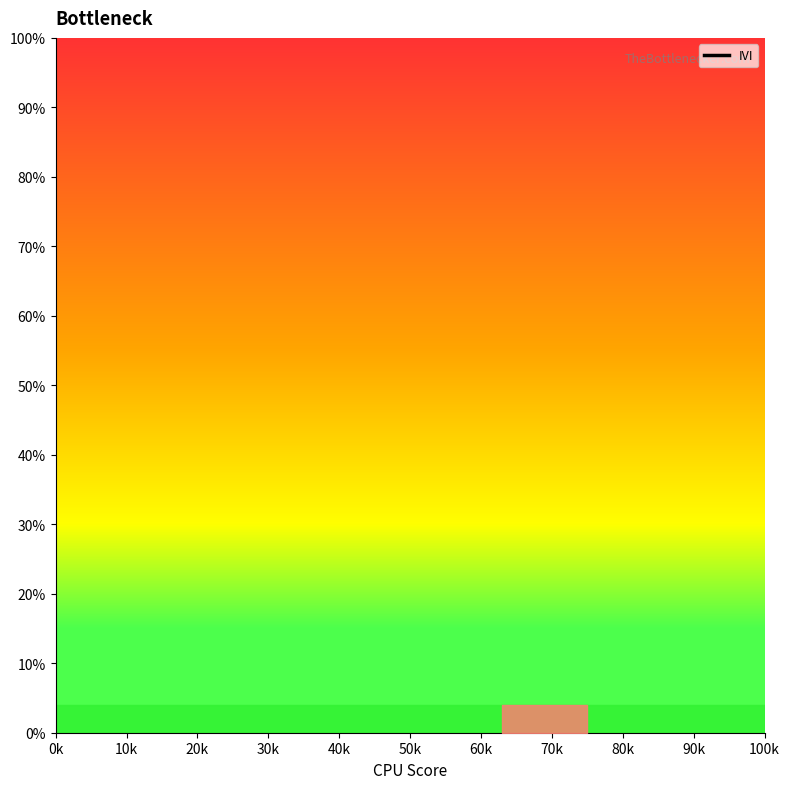

How many distinct data groups are displayed?

1